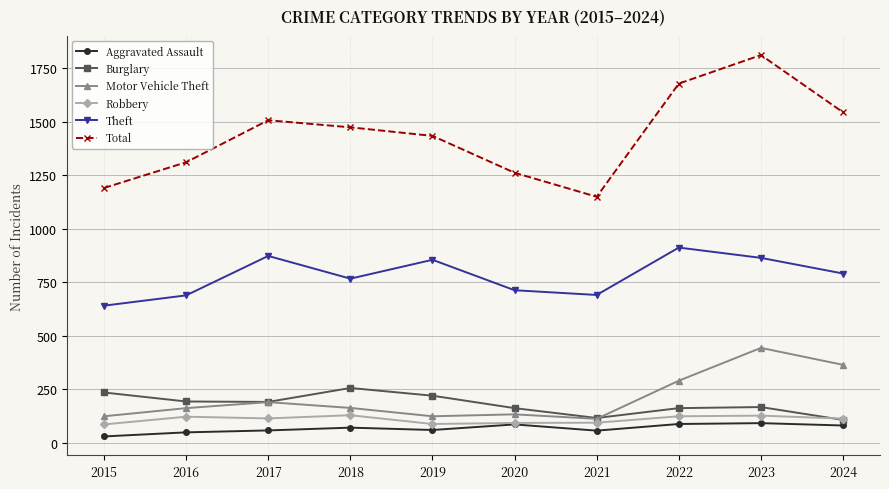

At which label does Robbery first exceed 115?

2016